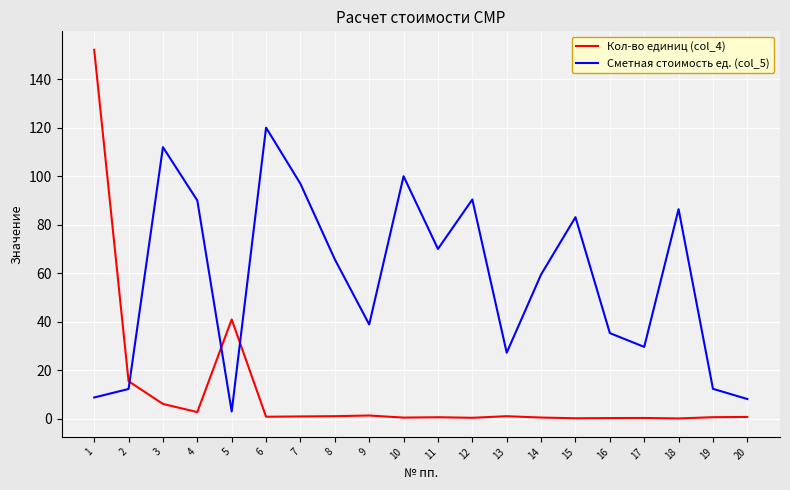

What is the sum of all Кол-во единиц (col_4) values?

226.4